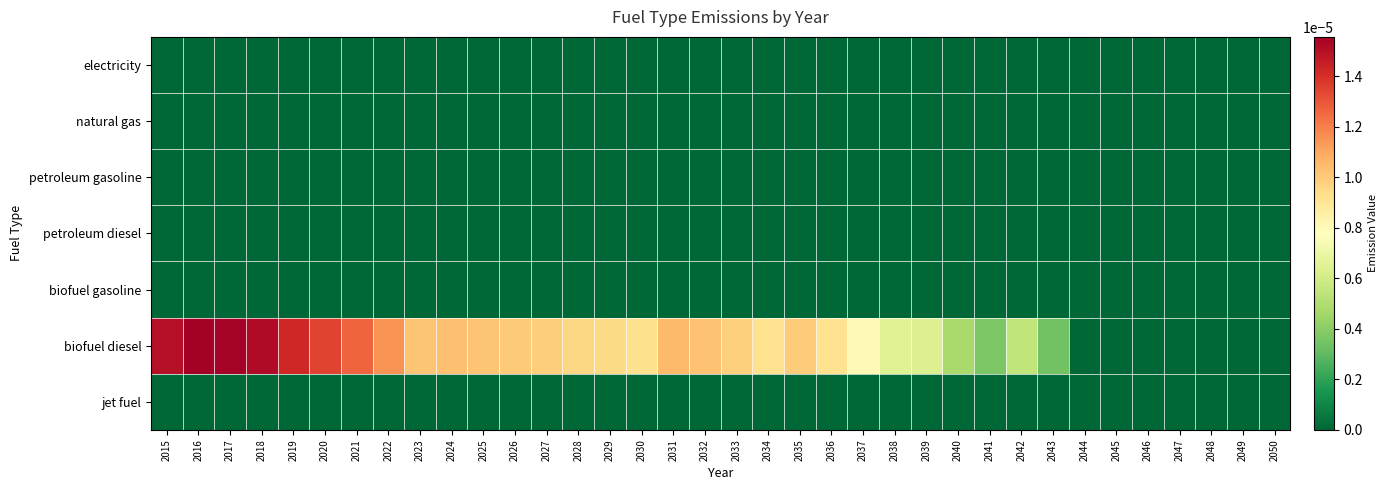

Which series has the widest spread of values?

biofuel diesel